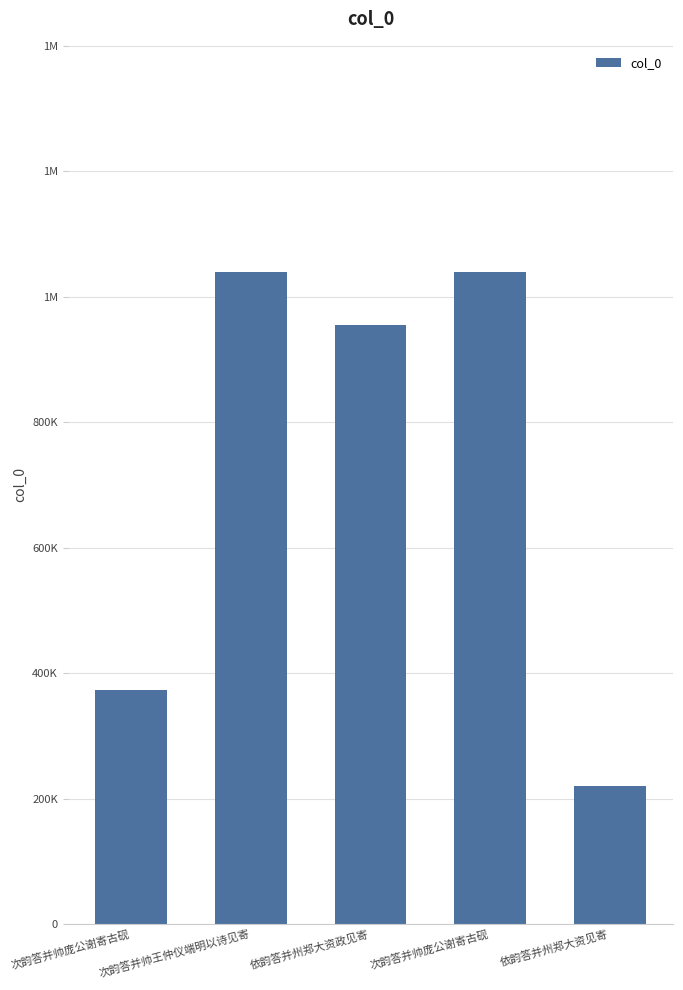

Approximately how many times larger is the value at 次韵答并帅王仲仪端明以诗见寄 compared to 依韵答并州郑大资见寄?

4.7